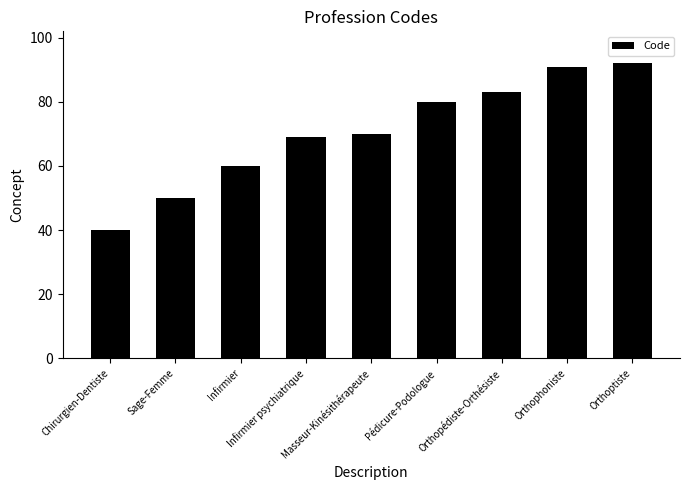

The value at Orthoptiste is 92. True or false?

True